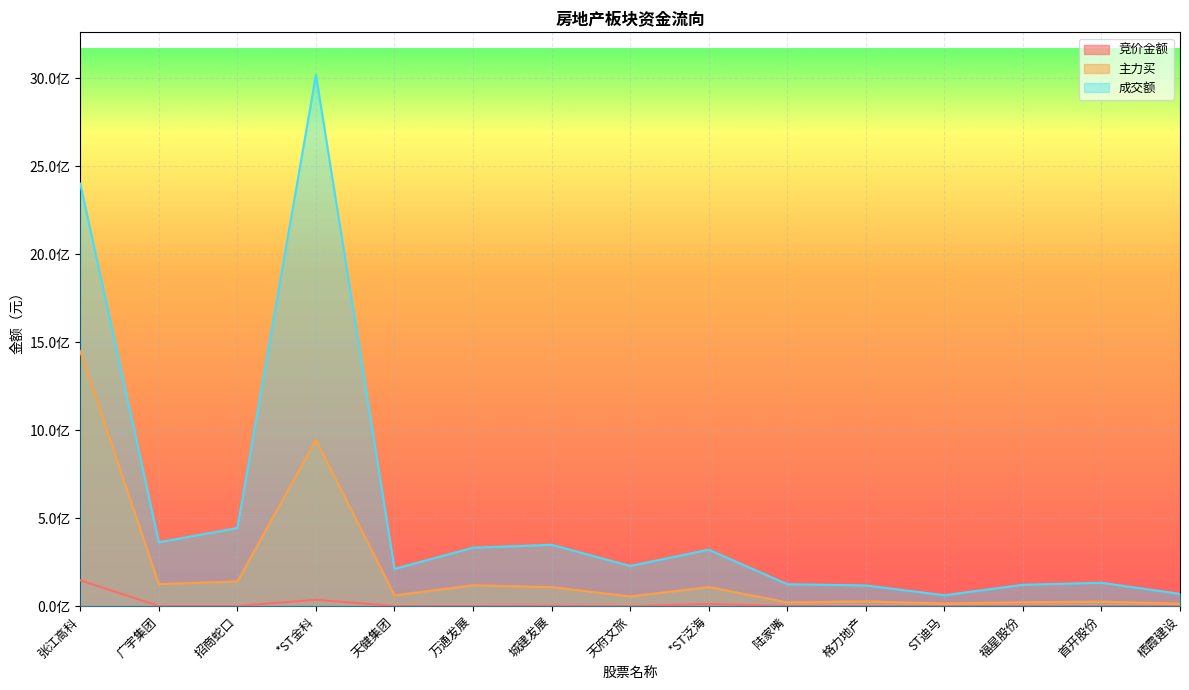

Does the chart display data point markers on the line(s)?

No